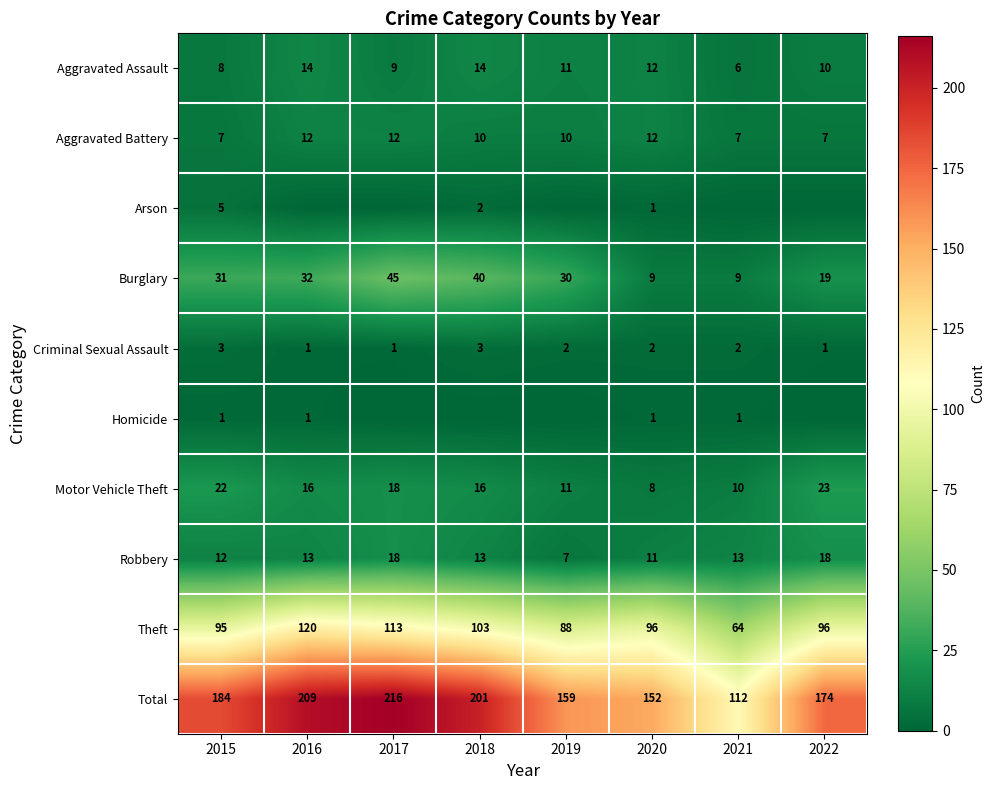

Where does the Theft series first go above 96?

2016